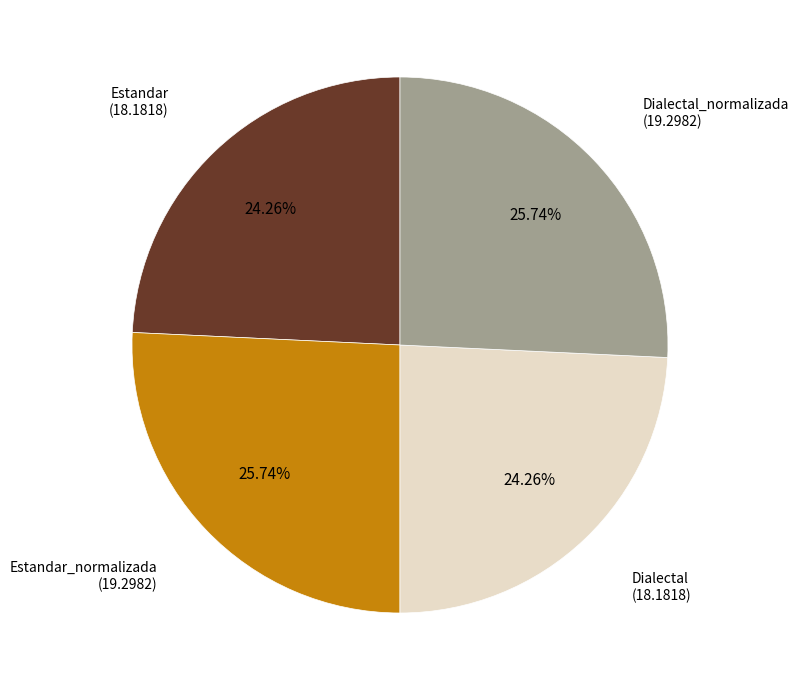

Does any single category account for the majority?

No